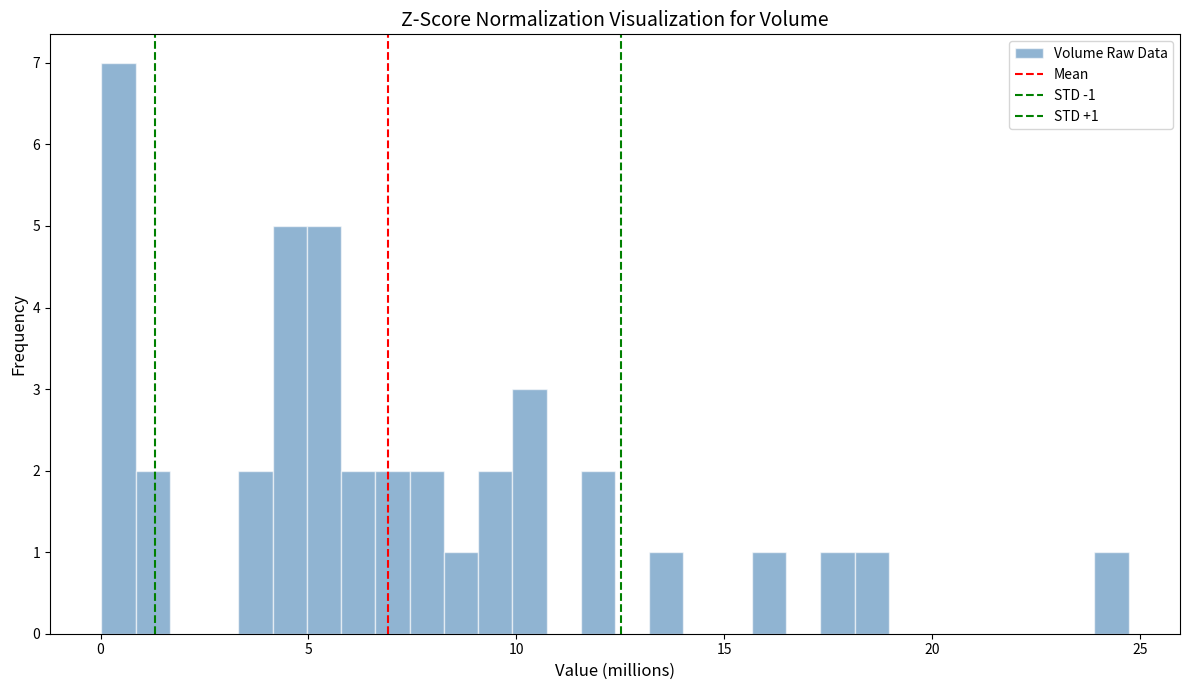

Read against the x-axis, roughly where is the centre of the tallest bar?

0.5